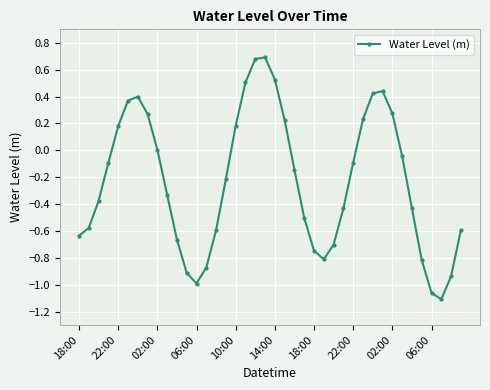

How many interior local peaks (higher than both neighbors) does the data have?

3